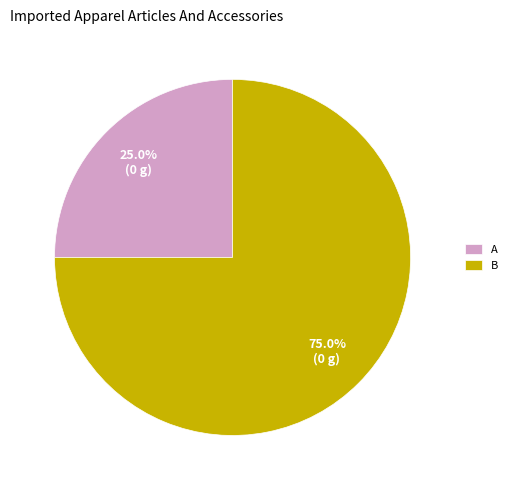

How many segments does this pie chart have?

2